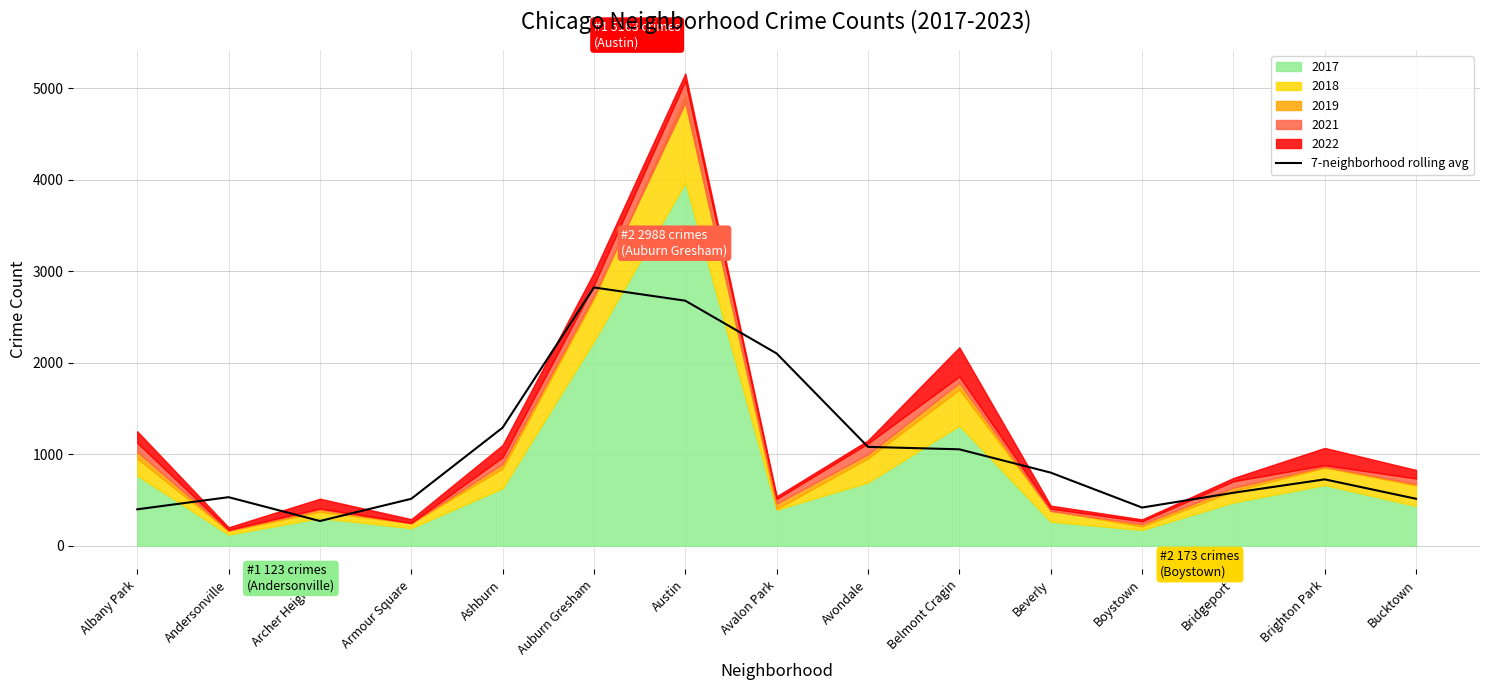

How many values are below 726?

7